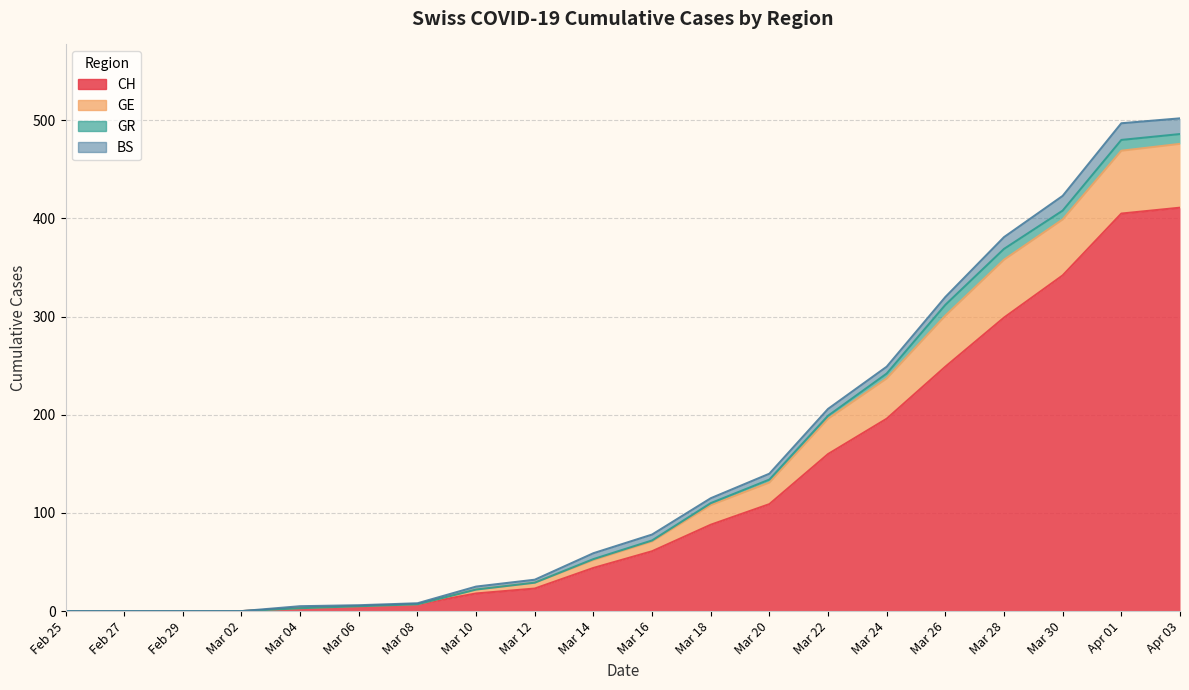

What is the difference between the maximum and second lowest values in the CH series?

415